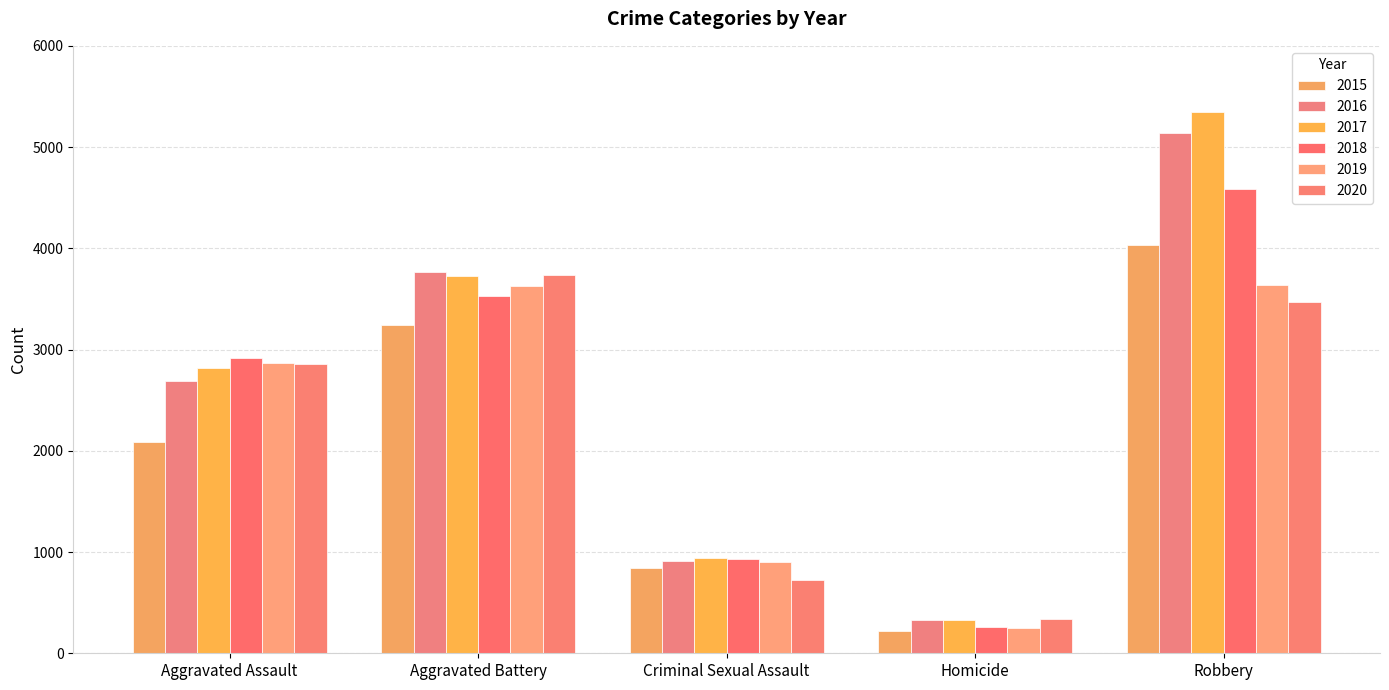

What is the maximum value for 2019?

3633